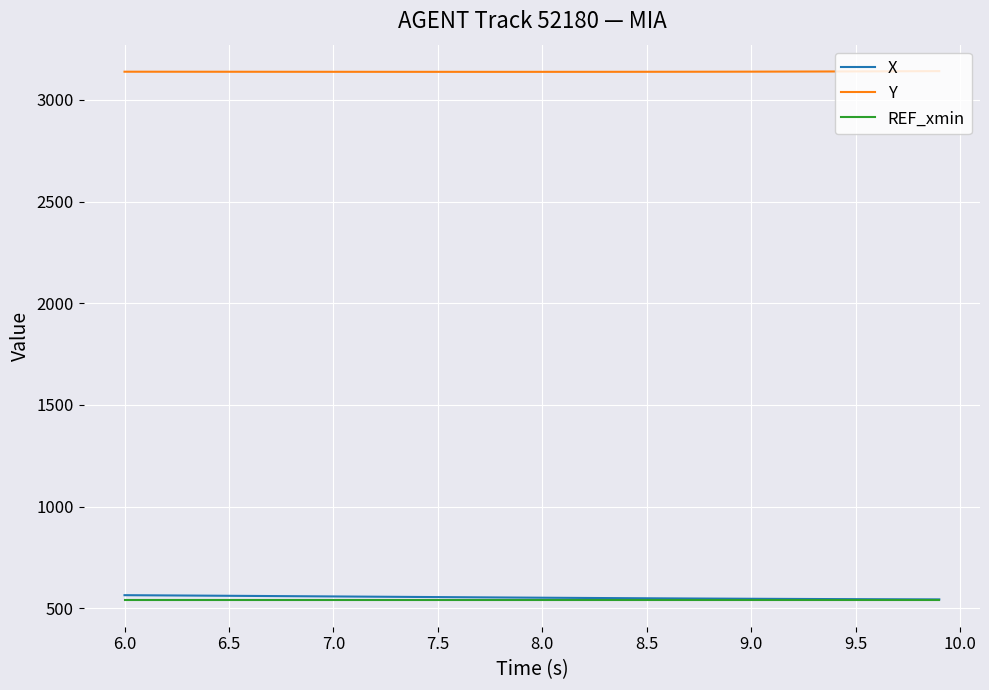

True or false: REF_xmin and Y intersect in this chart.

False